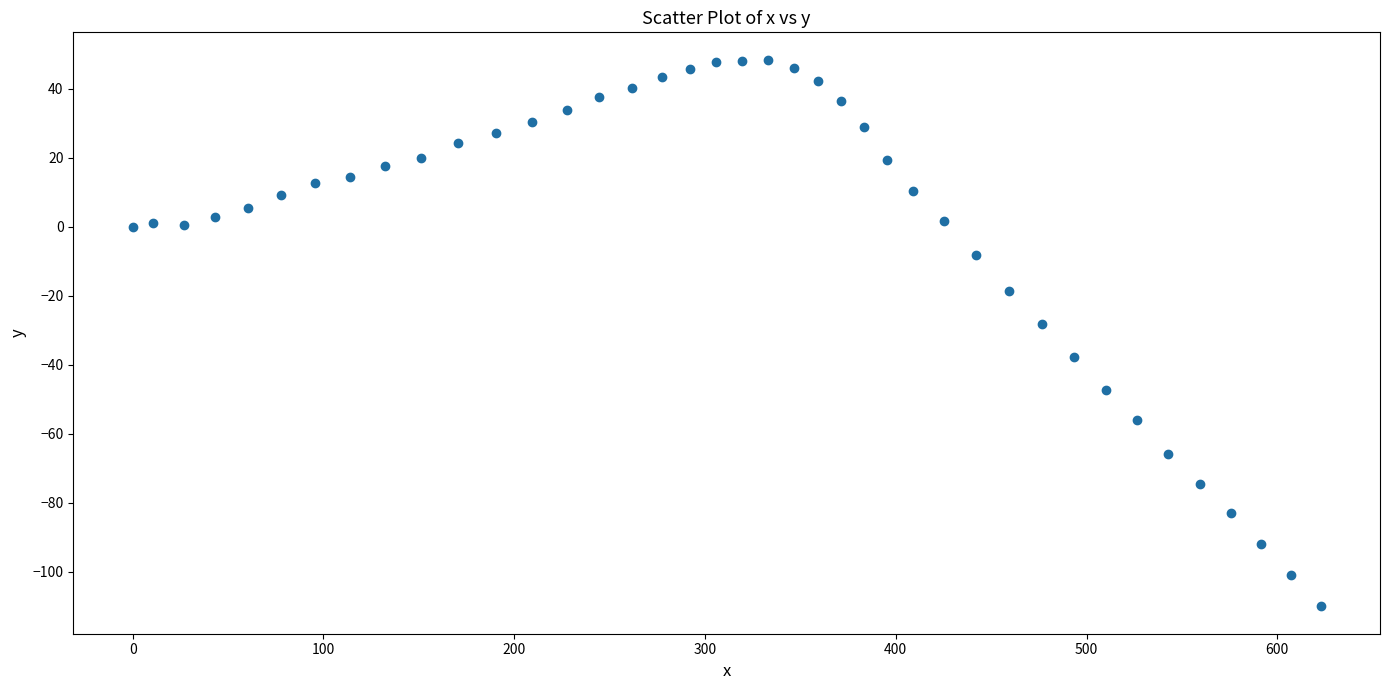

What Y value in the scatter plot is closest to -30?

-28.2